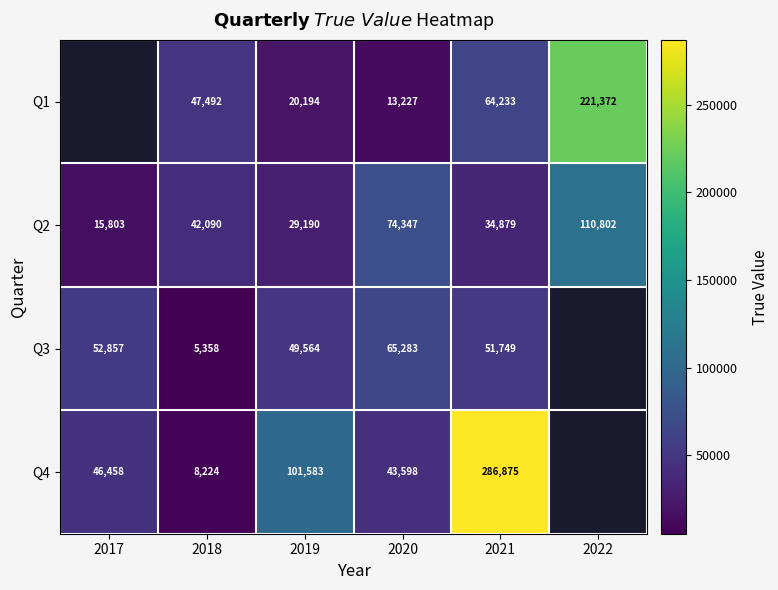

True or false: Q2 has a value of 52455 at 2021.

False